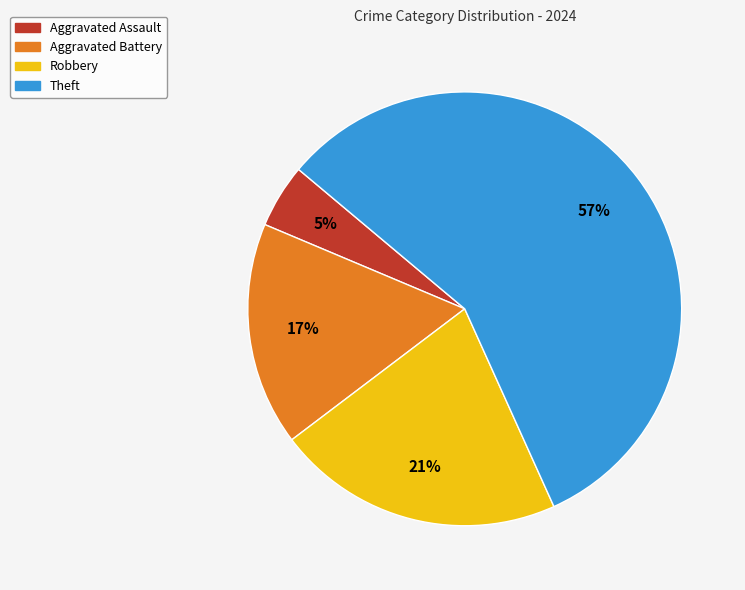

To the nearest percent, what portion does Robbery represent?

21%